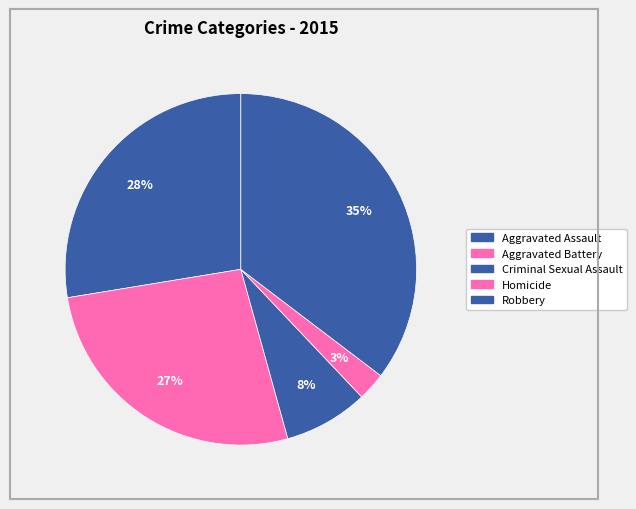

Is it true that Aggravated Battery is 27% of the pie?

True